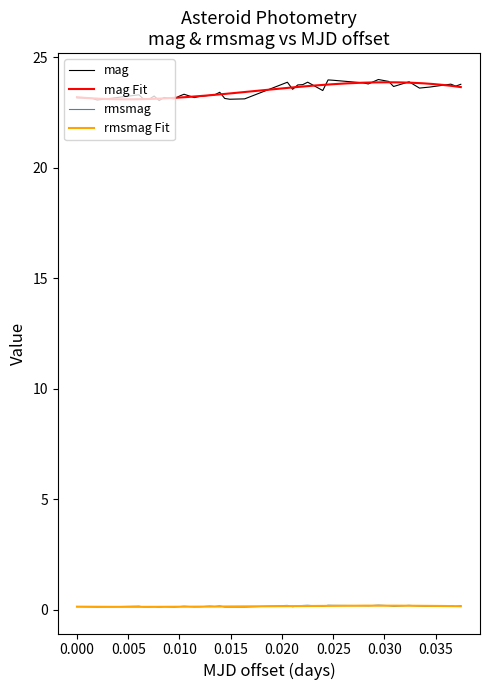

In rmsmag, how many points are lower than both neighbors (excluding endpoints)?

12